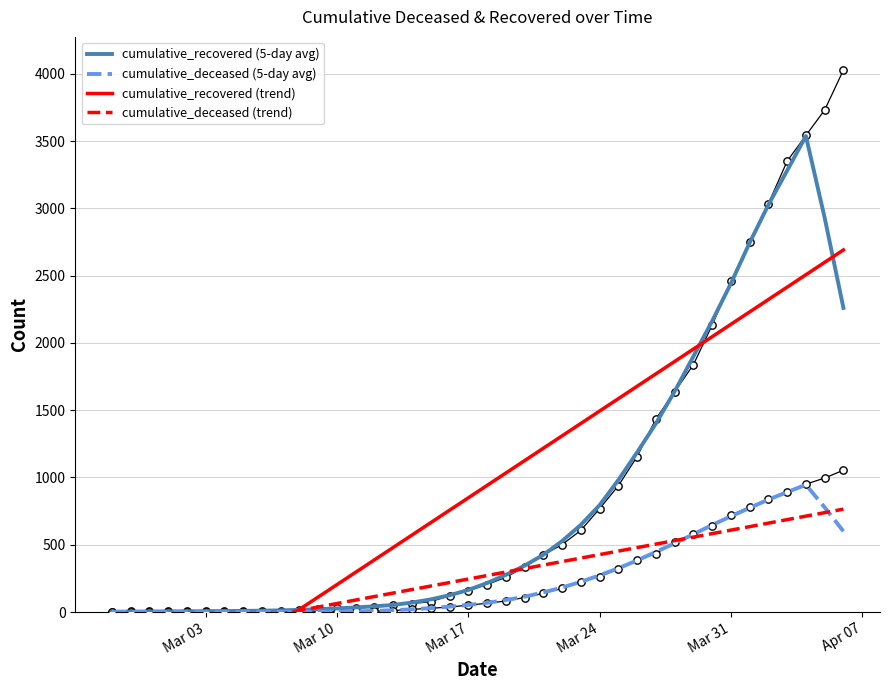

What is the total value across all series at Mar 31?

5900.1